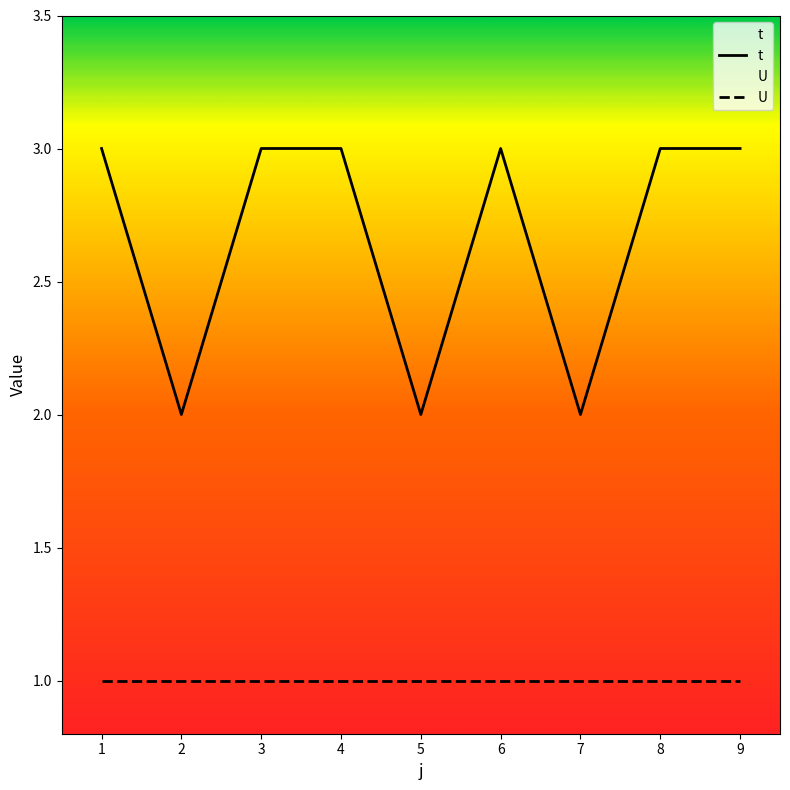

Is the value of t at 3 greater than the value of U at 2?

Yes